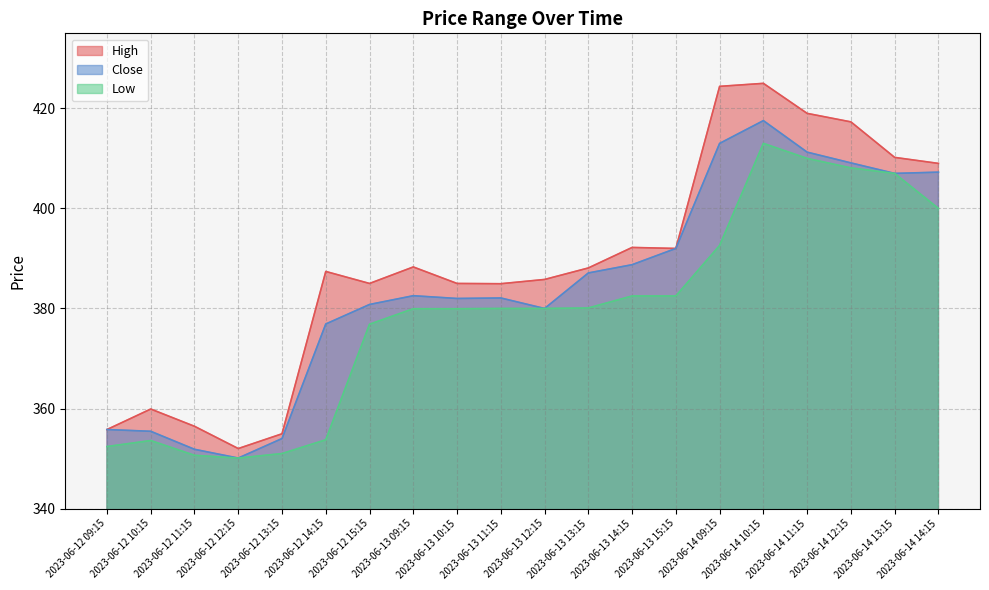

Which series has the largest range (max minus min)?

High